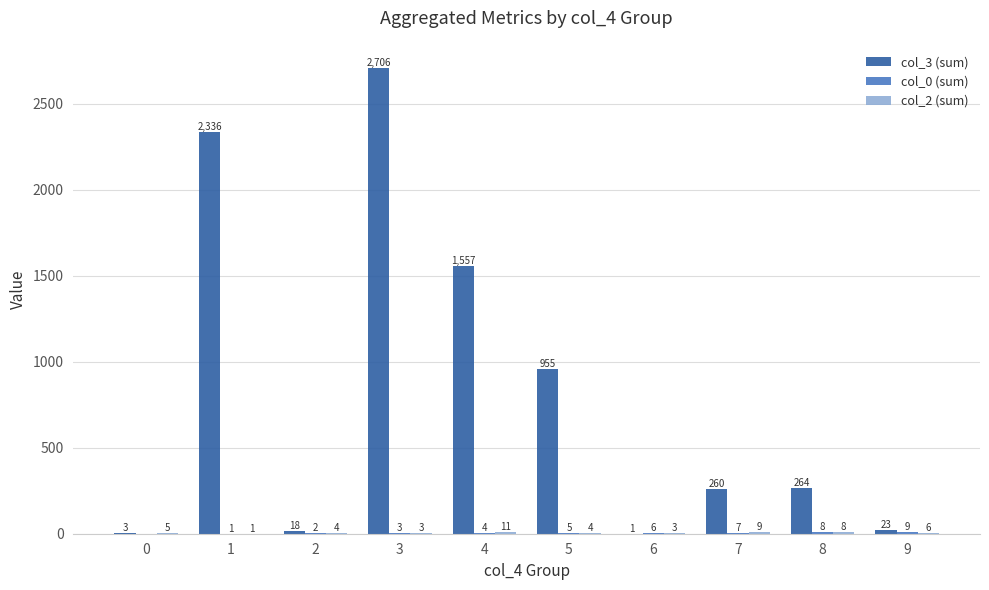

Between 8 and 9, which series saw the biggest shift?

col_3 (sum)